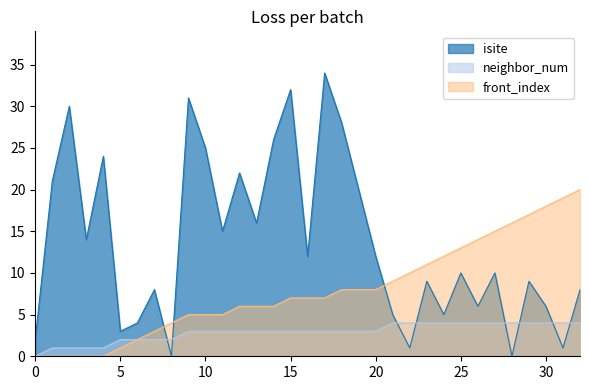

How many values in isite are above zero?

31